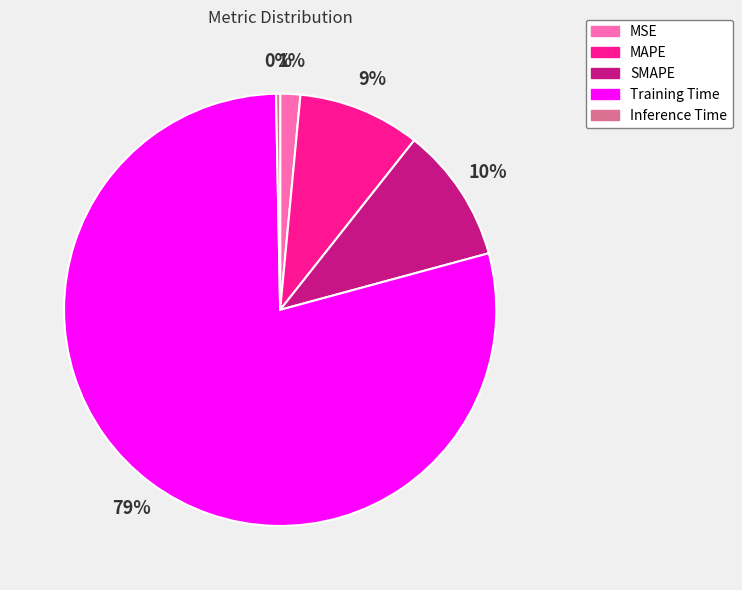

Is it true that MAPE is 9% of the pie?

True